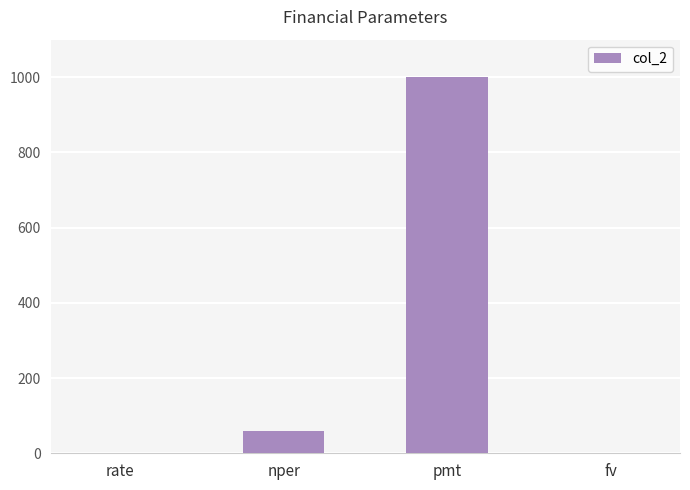

Where is the data nearest to the value 500?

nper